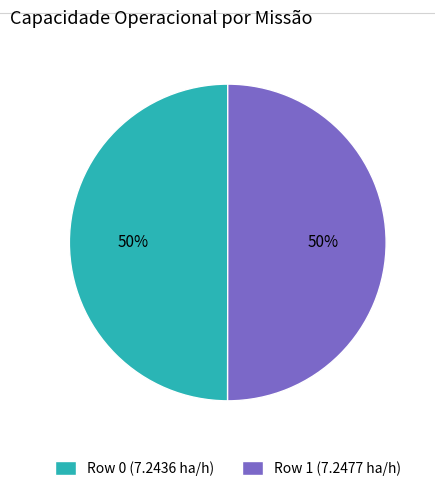

Is the sum of Row 0 (7.2436 ha/h) and Row 1 (7.2477 ha/h) greater than half?

Yes